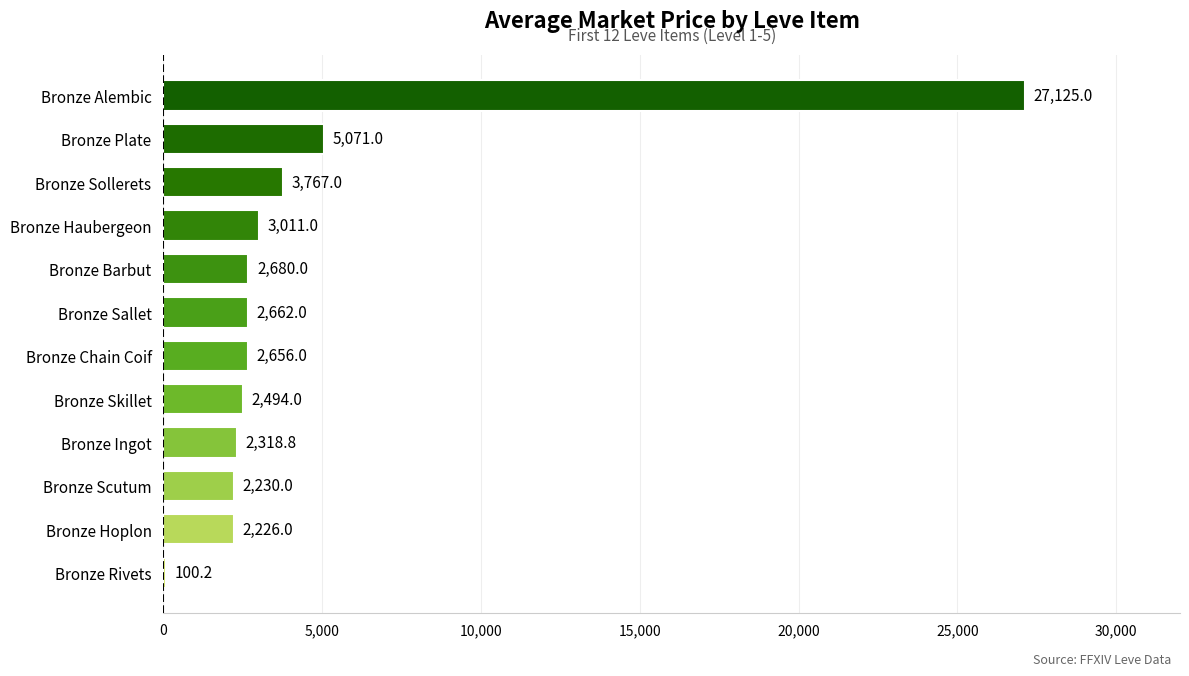

Which label corresponds to the largest value in the chart?

Bronze Alembic